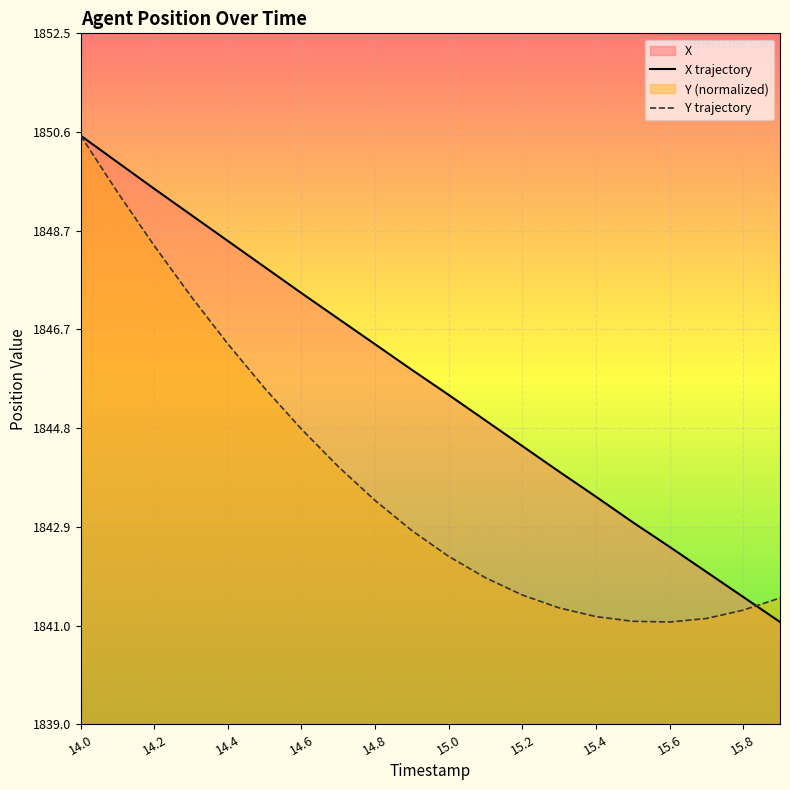

At which label does X reach its peak?

14.0